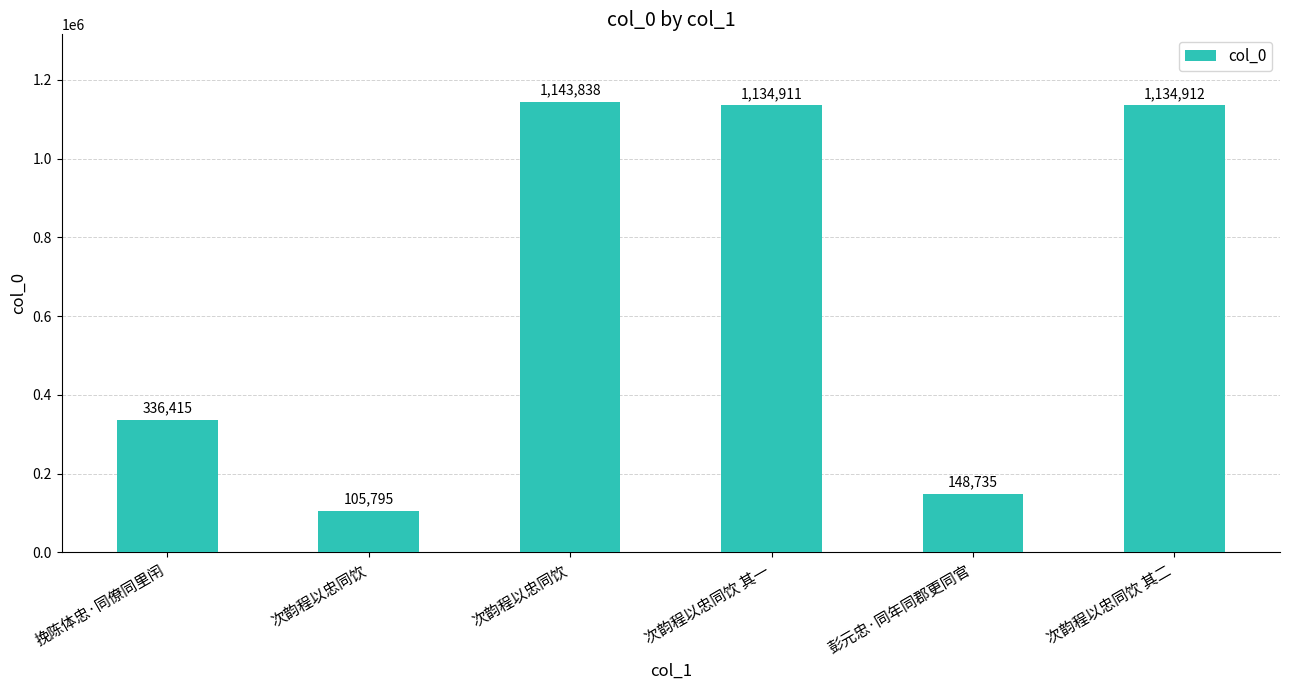

True or false: the data shows 1134912 at 次韵程以忠同饮 其二.

True